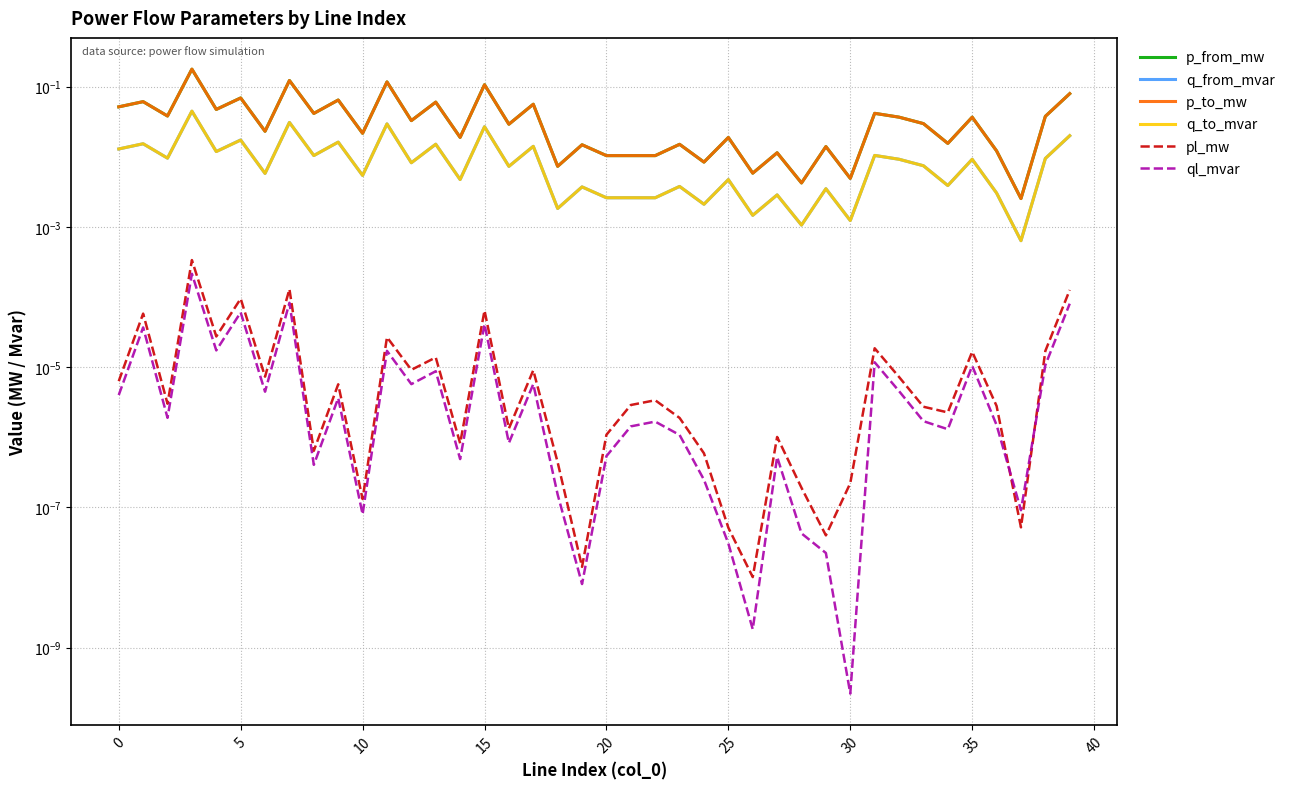

At how many categories does at least one series exceed 0?

40